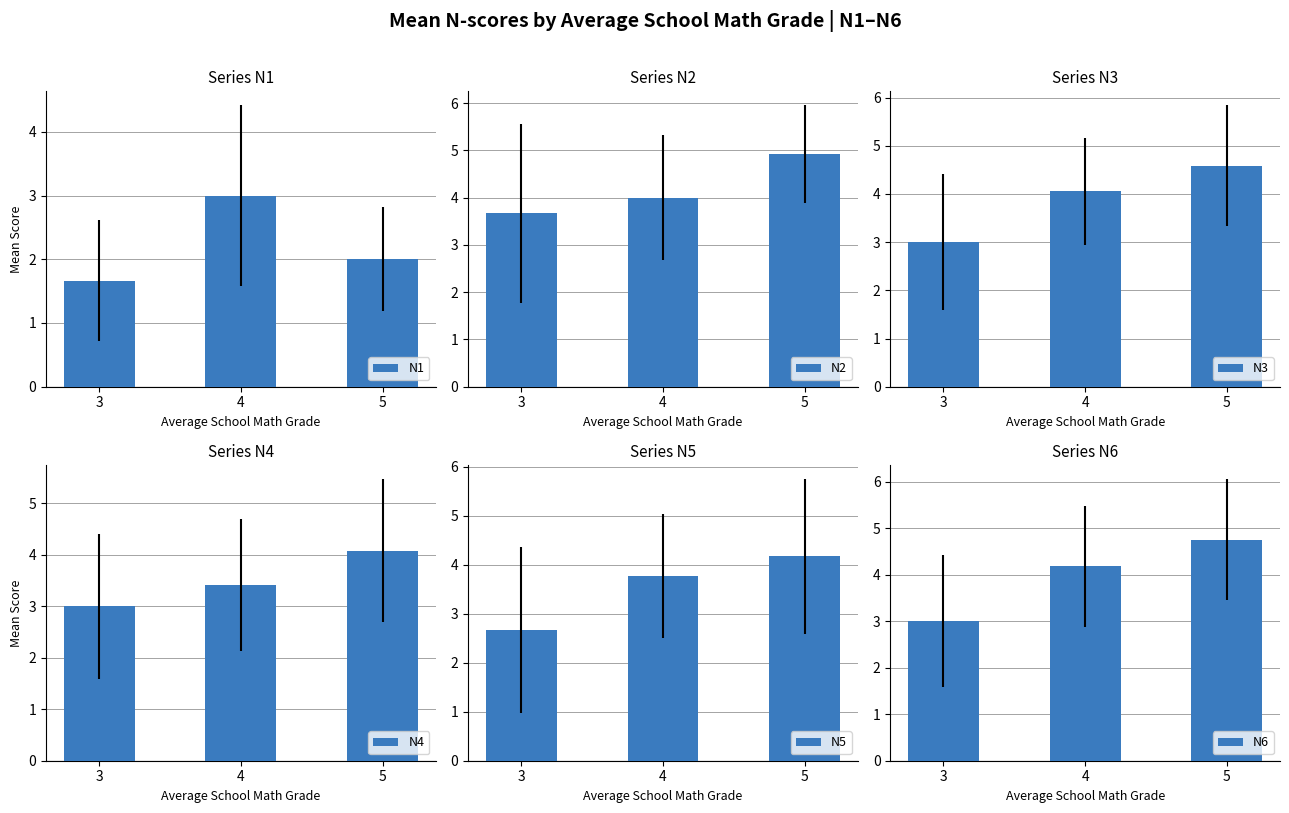

Are the bars grouped side by side (vs. stacked)?

Yes